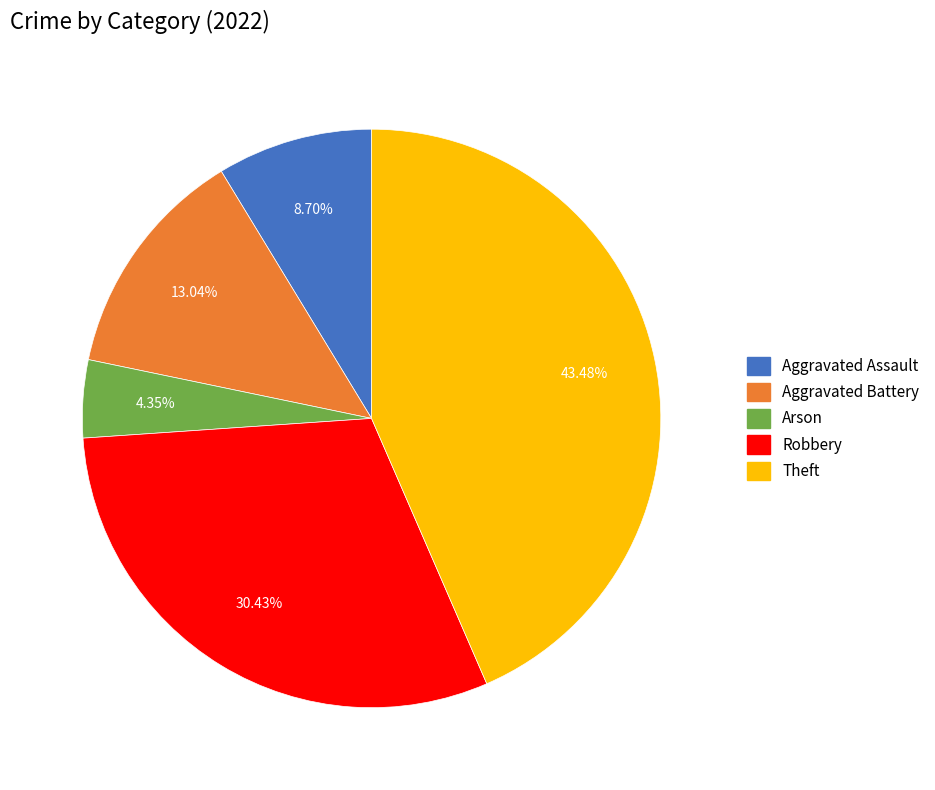

Does Robbery account for over 50% of the chart?

No